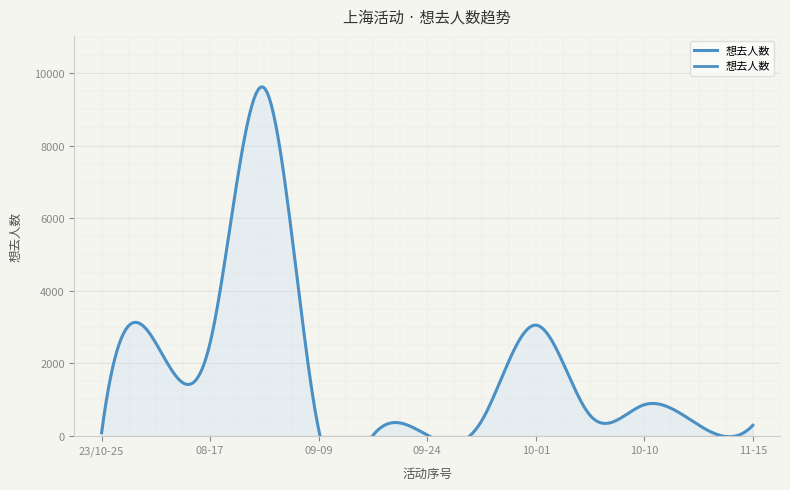

What is the change in value from 2024-10-10 to 2024-10-17?

-560